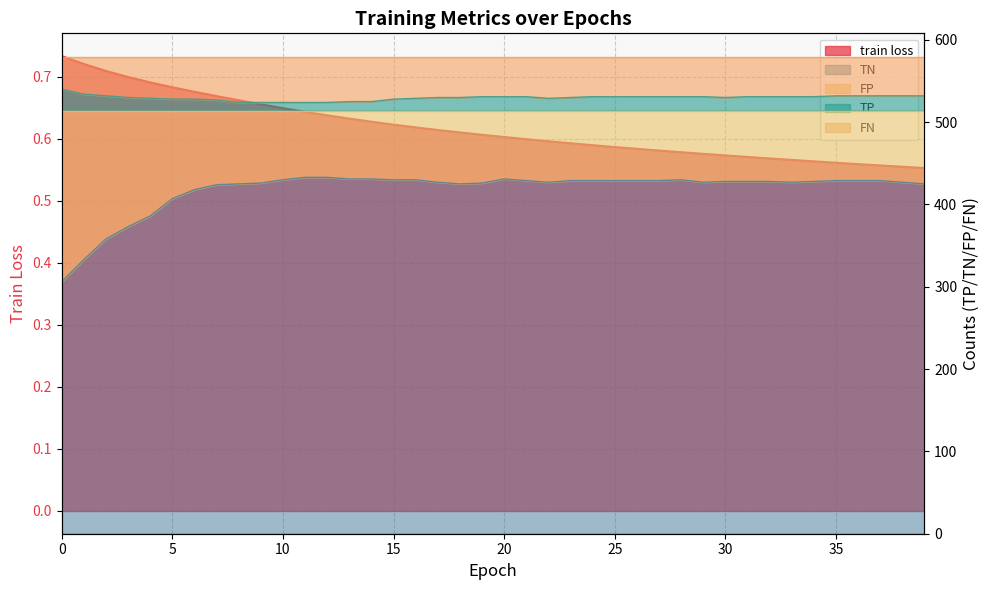

Rank the categories by TP value from highest to lowest.

0, 1, 2, 35, 36, 37, 38, 39, 19, 20, 21, 24, 25, 26, 27, 28, 29, 31, 32, 33, 34, 3, 17, 18, 23, 30, 4, 16, 22, 5, 6, 15, 7, 13, 14, 8, 9, 10, 11, 12